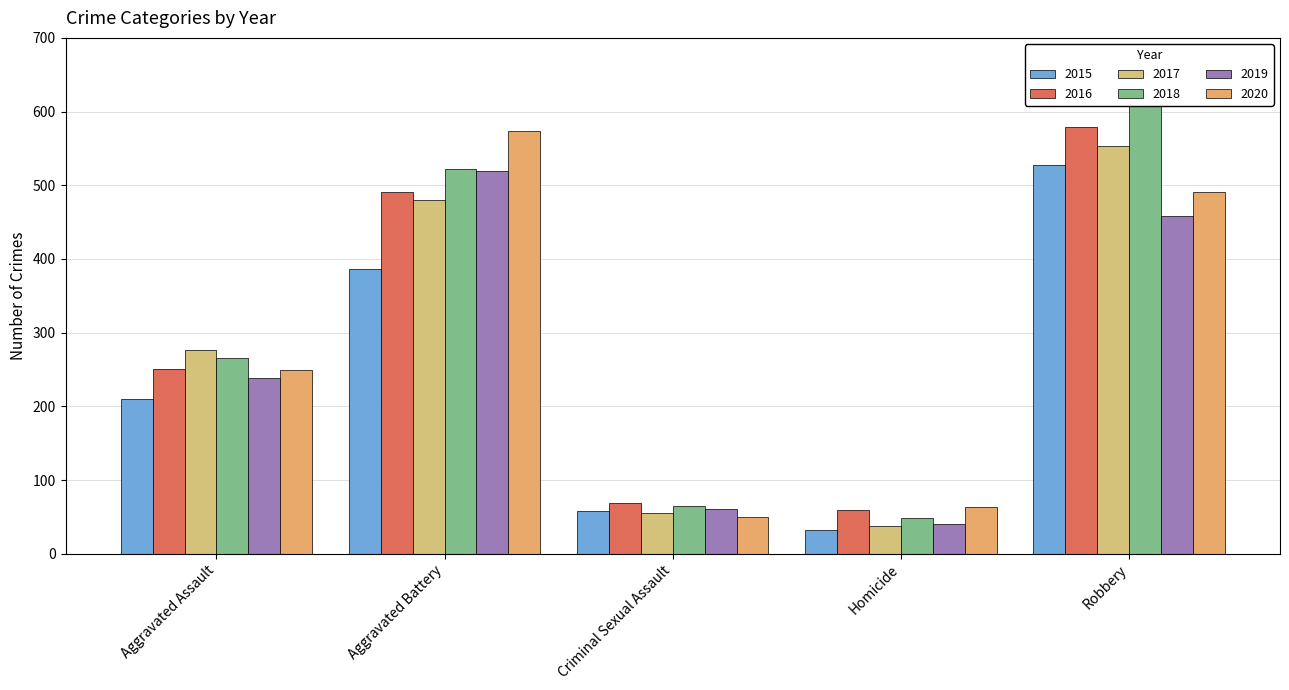

What is the minimum value for 2017?

37